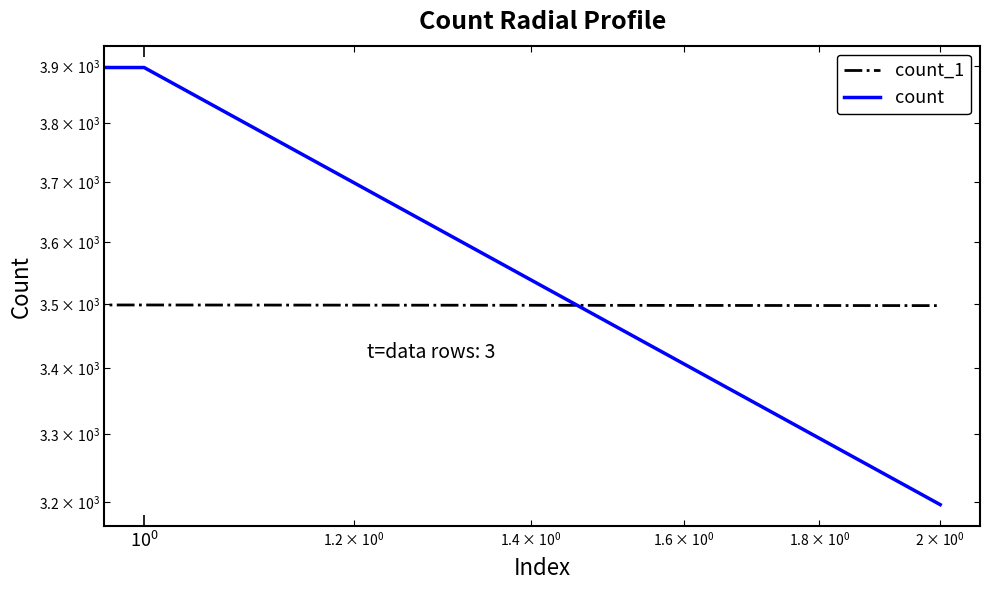

What is the smallest value displayed?

3196